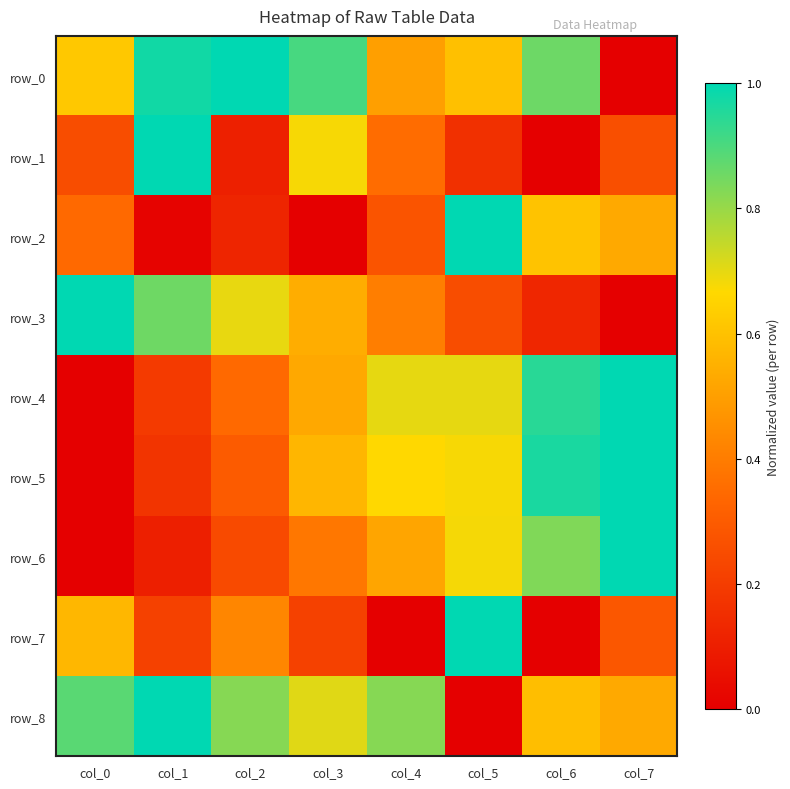

Which series has the widest spread of values?

row_0